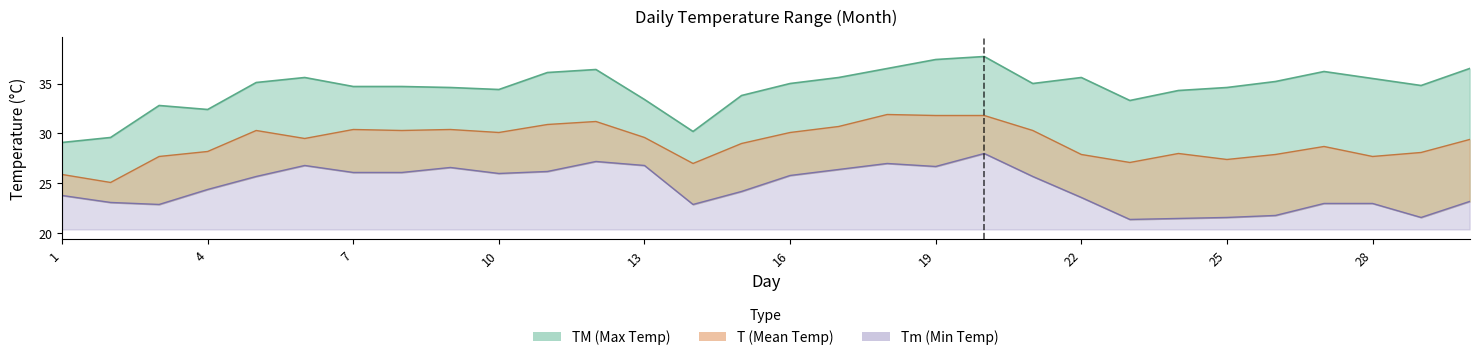

List the labels in order of T value, smallest first.

2, 1, 14, 23, 25, 3, 28, 22, 26, 24, 29, 4, 27, 15, 30, 6, 13, 10, 16, 5, 8, 21, 7, 9, 17, 11, 12, 19, 20, 18